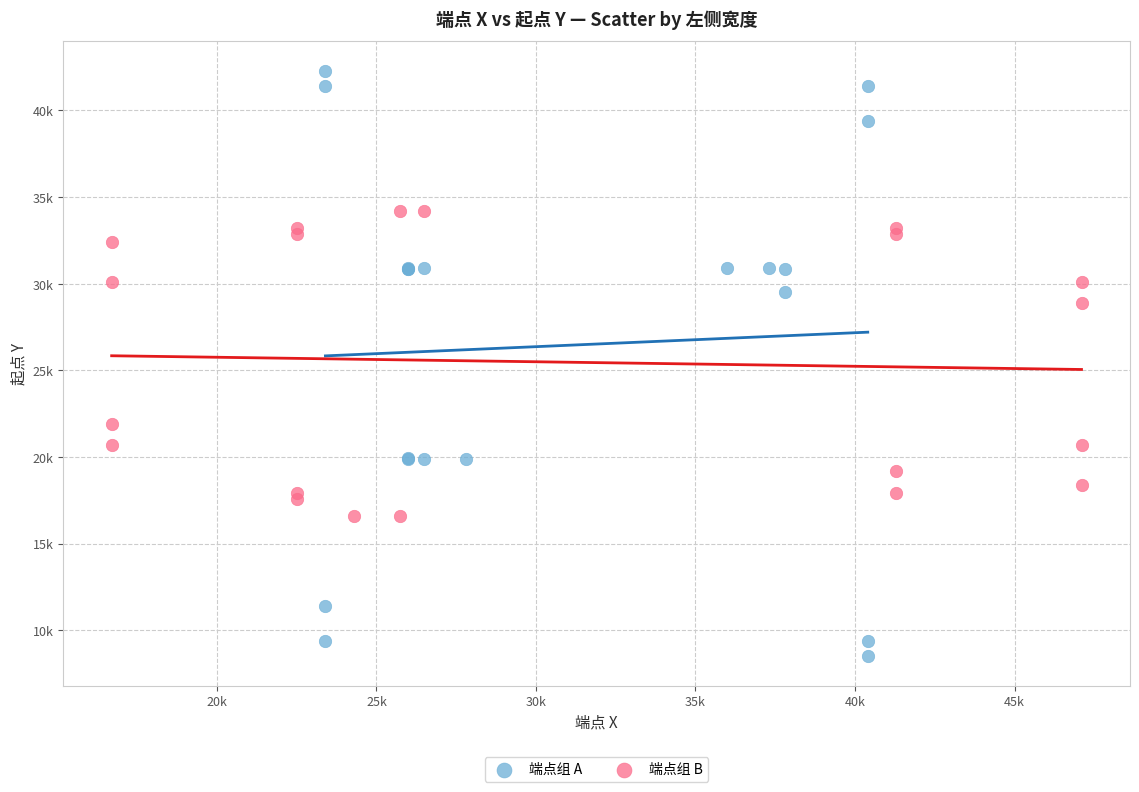

Which series contains the highest Y value?

端点组 A